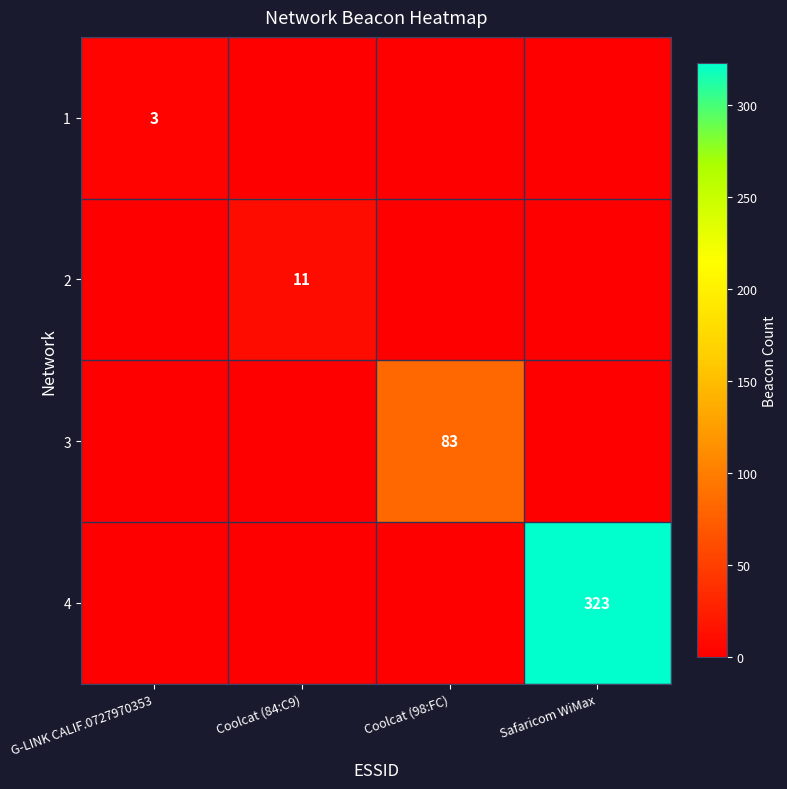

The value of 2 at Coolcat (84:C9) is 4. True or false?

False